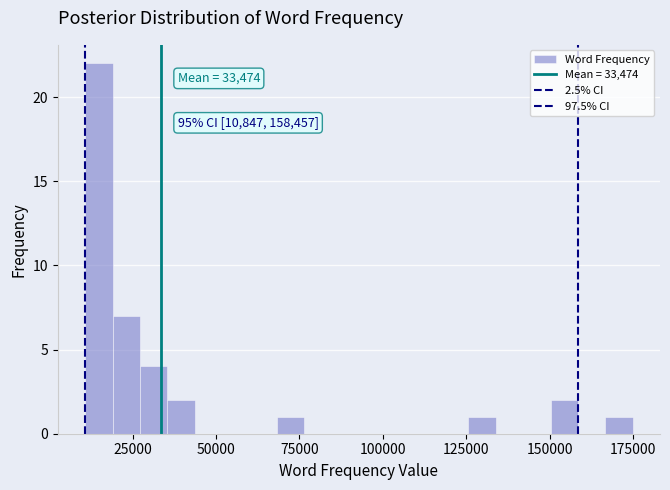

Read against the x-axis, roughly where is the centre of the tallest bar?

15000